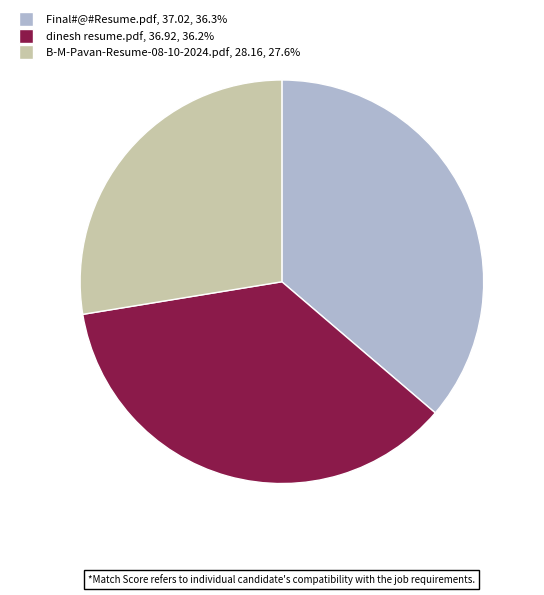

Is there a majority slice in this chart?

No